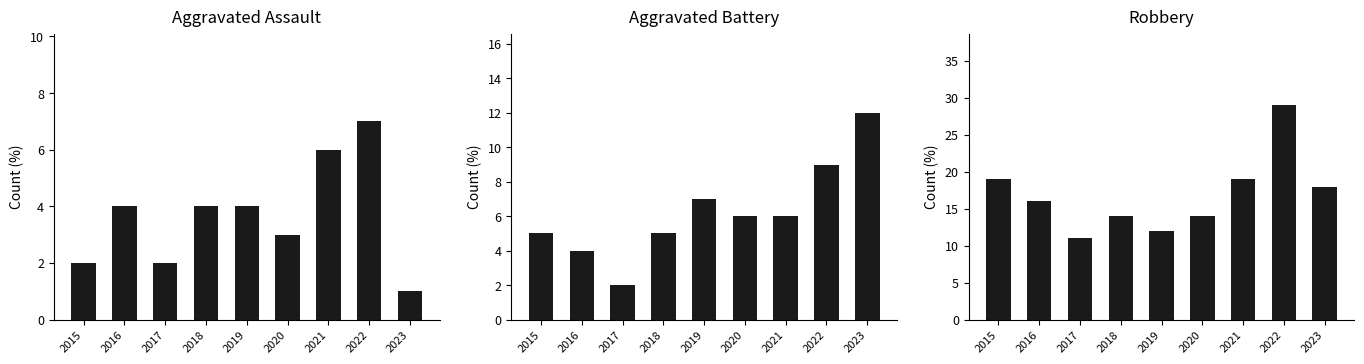

What is the value of the Aggravated Assault bar at the 6th from the left?

3